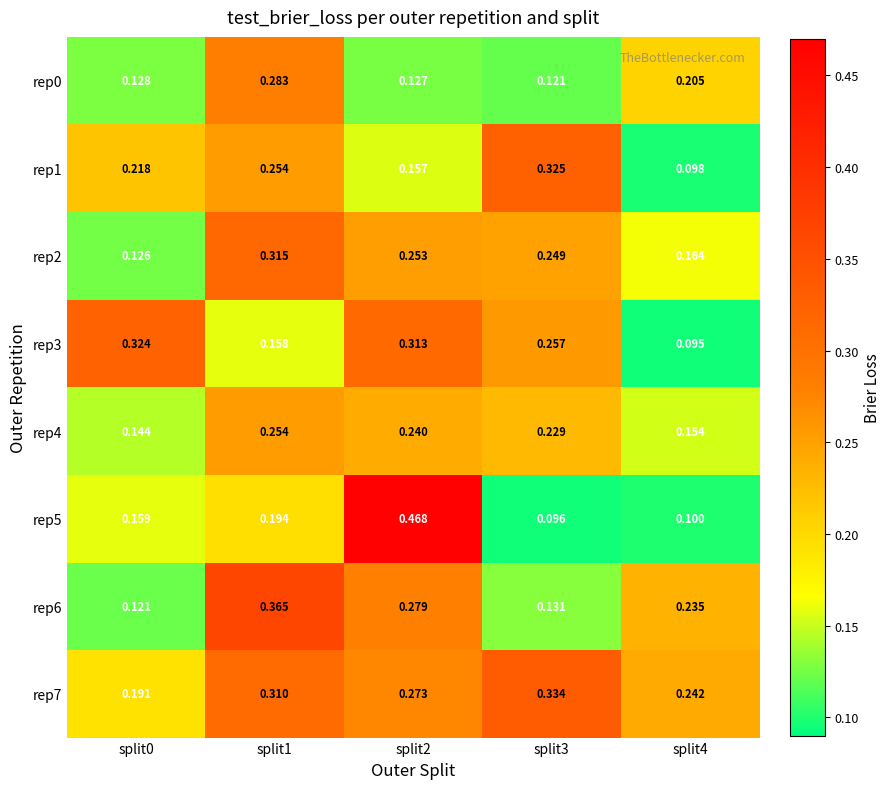

Is the value of rep5 at split4 greater than the value of rep0 at split3?

No